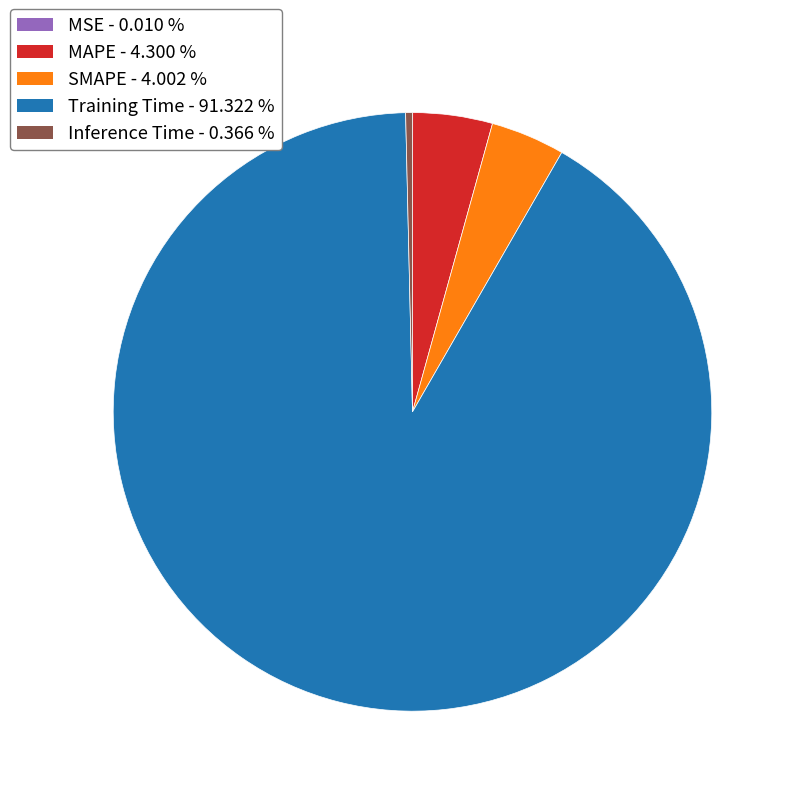

Which slice is the largest?

Training Time